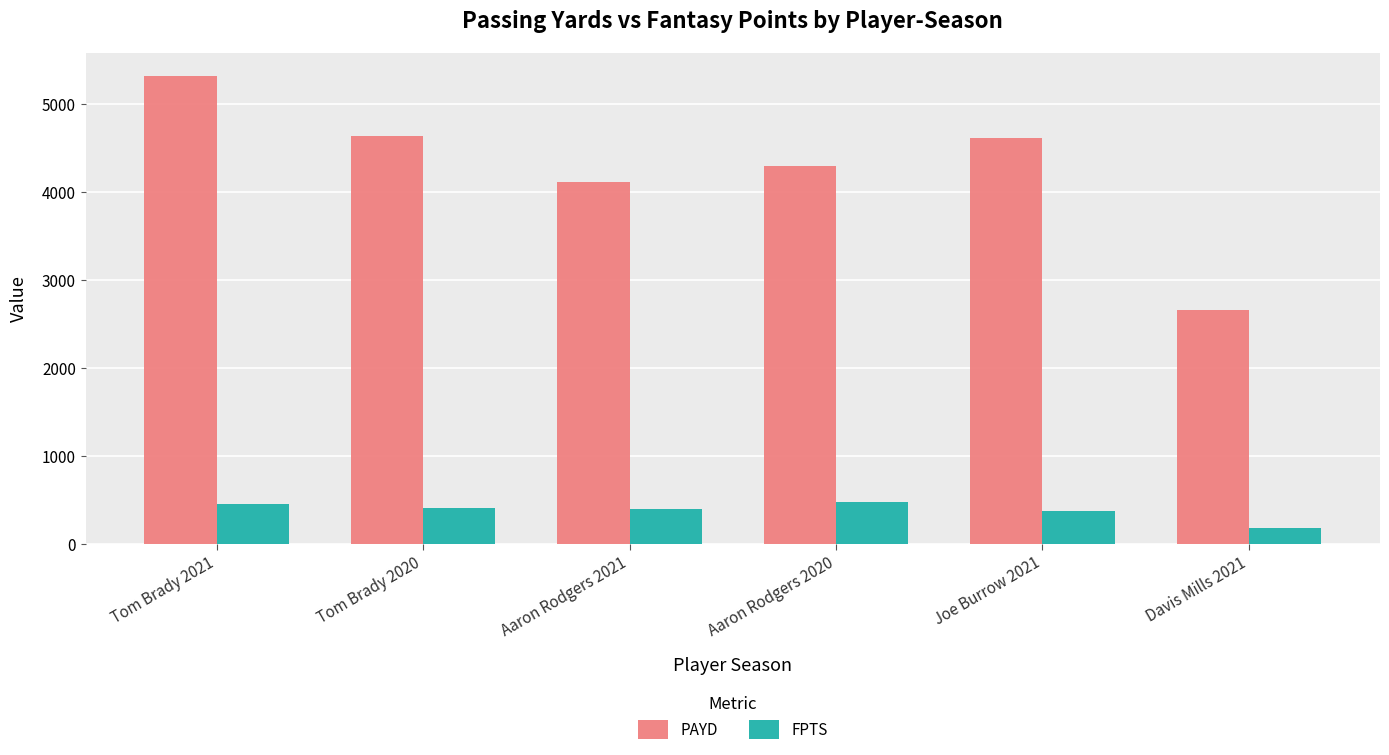

How many bars are there in each group?

2